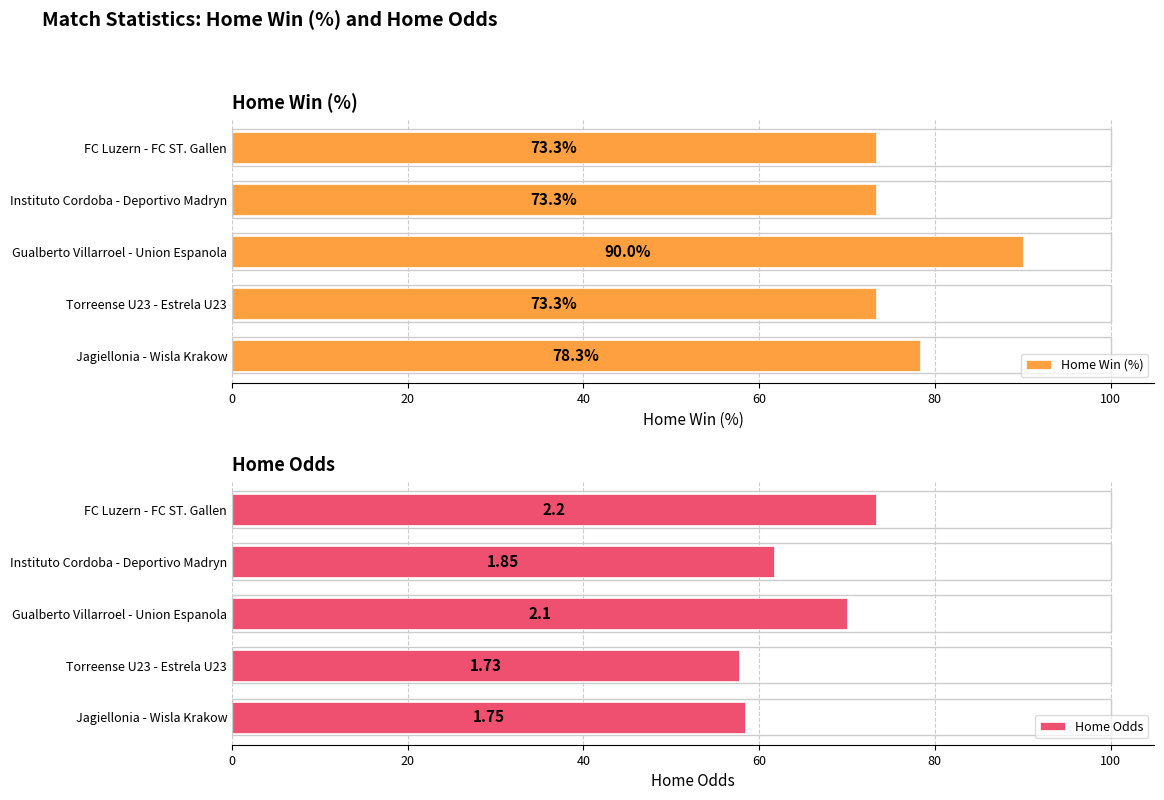

Read the Home Win (%) value at FC Luzern - FC ST. Gallen.

73.3